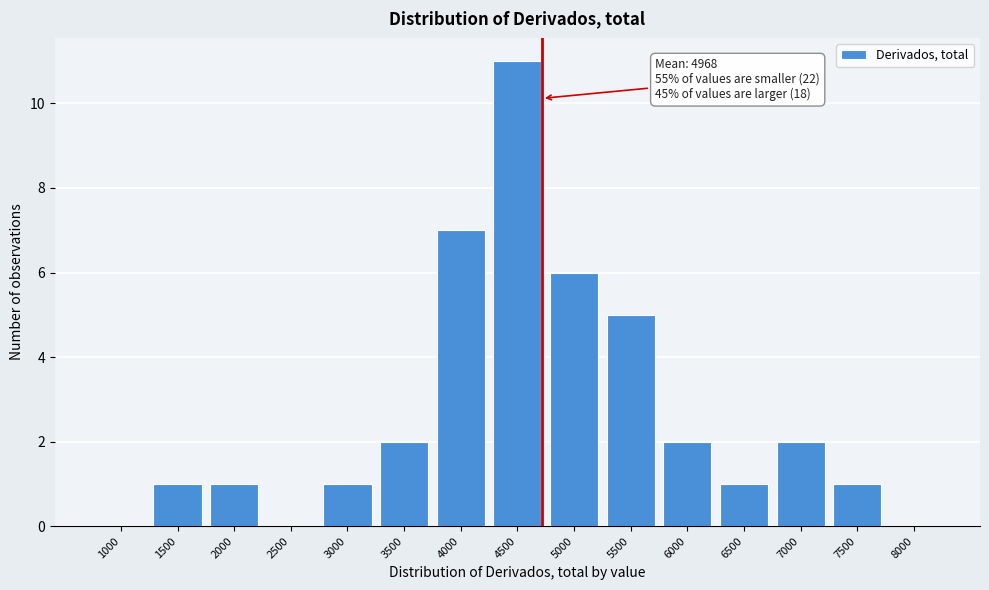

Reading left to right, what are all the values shown in this chart?

1000=0	1500=1	2000=1	2500=0	3000=1	3500=2	4000=7	4500=11	5000=6	5500=5	6000=2	6500=1	7000=2	7500=1	8000=0